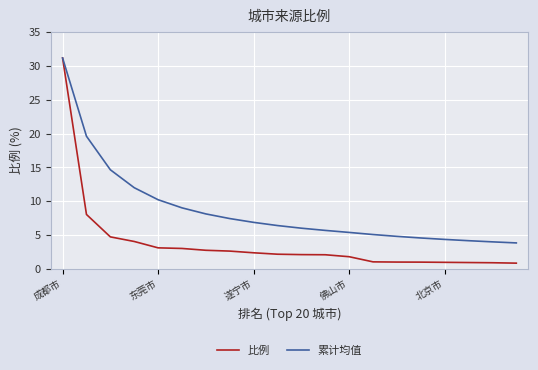

What is the minimum value shown in the chart?

0.9